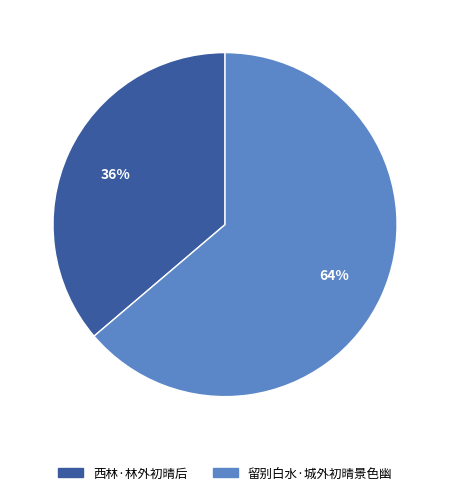

Is it true that 西林·林外初晴后 is 47% of the pie?

False